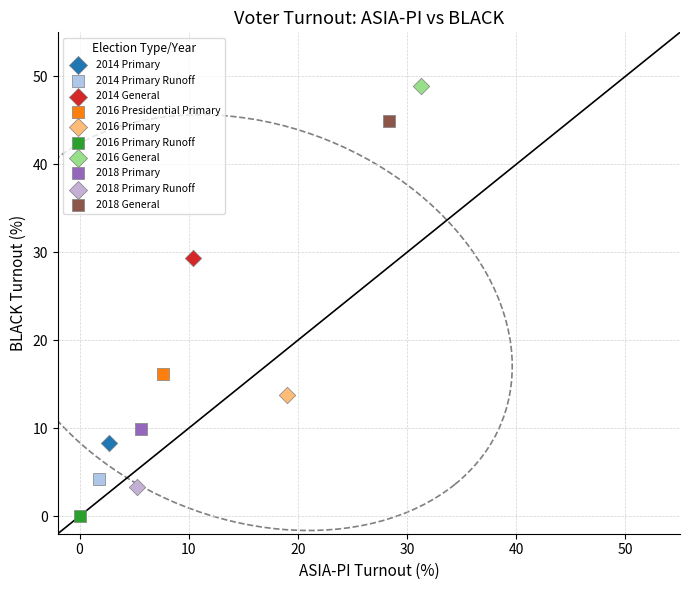

What are all the series names shown in the legend?

2014 Primary, 2014 Primary Runoff, 2014 General, 2016 Presidential Primary, 2016 Primary, 2016 Primary Runoff, 2016 General, 2018 Primary, 2018 Primary Runoff, 2018 General